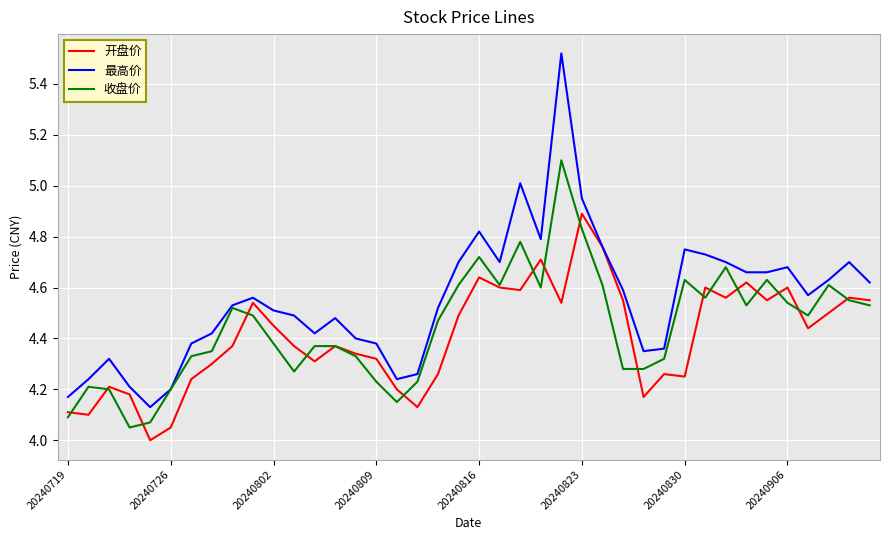

What is the maximum value for 收盘价?

5.1